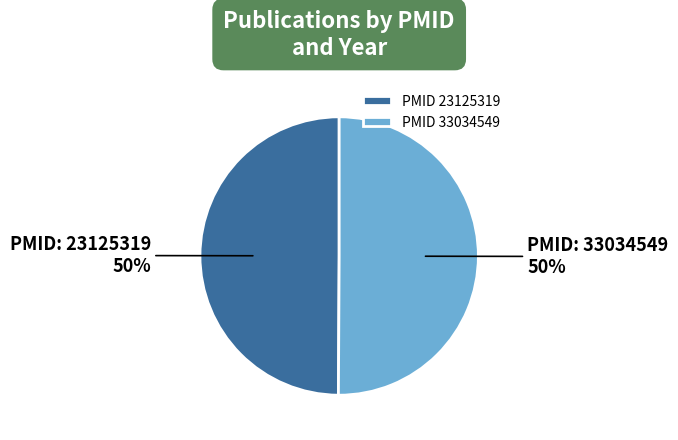

Count the number of slices in the pie.

2